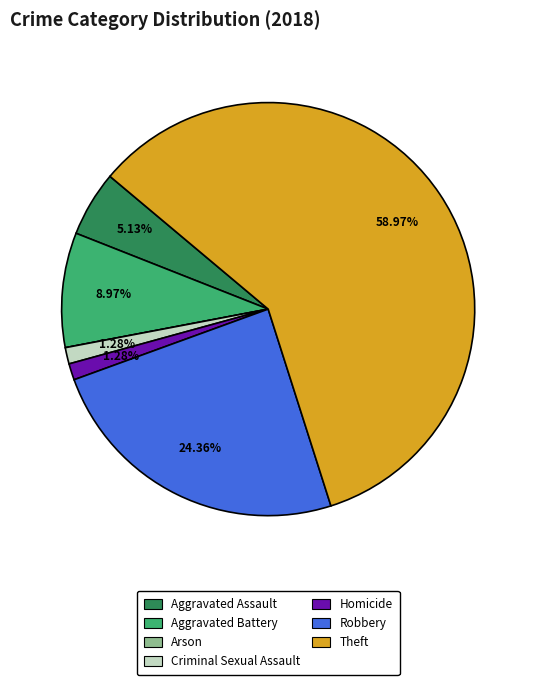

To the nearest percent, what is the average slice percentage?

14%